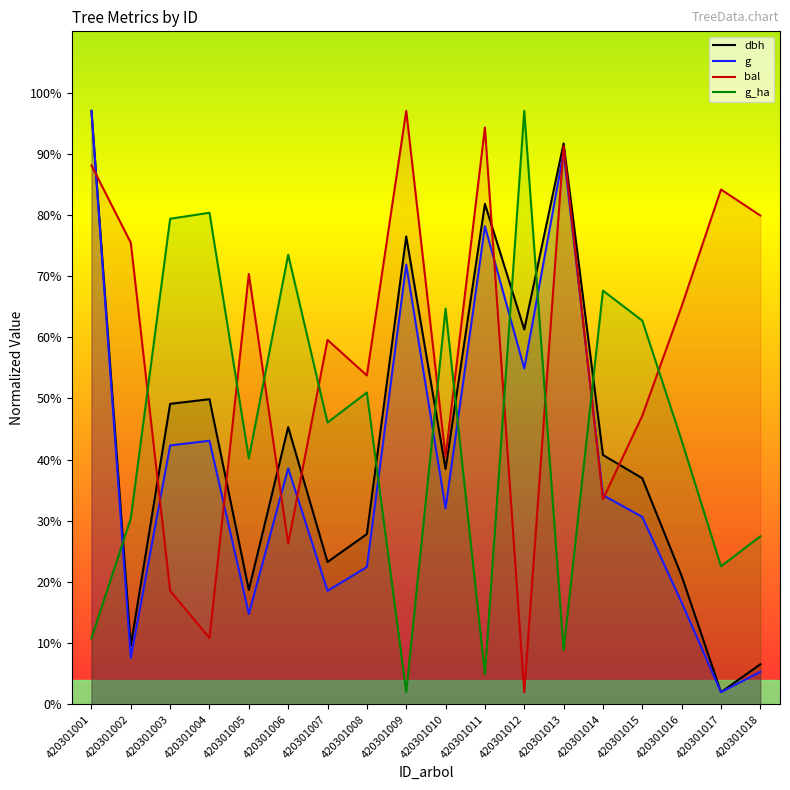

Which series ends up on top after the final intersection of g and g_ha?

g_ha